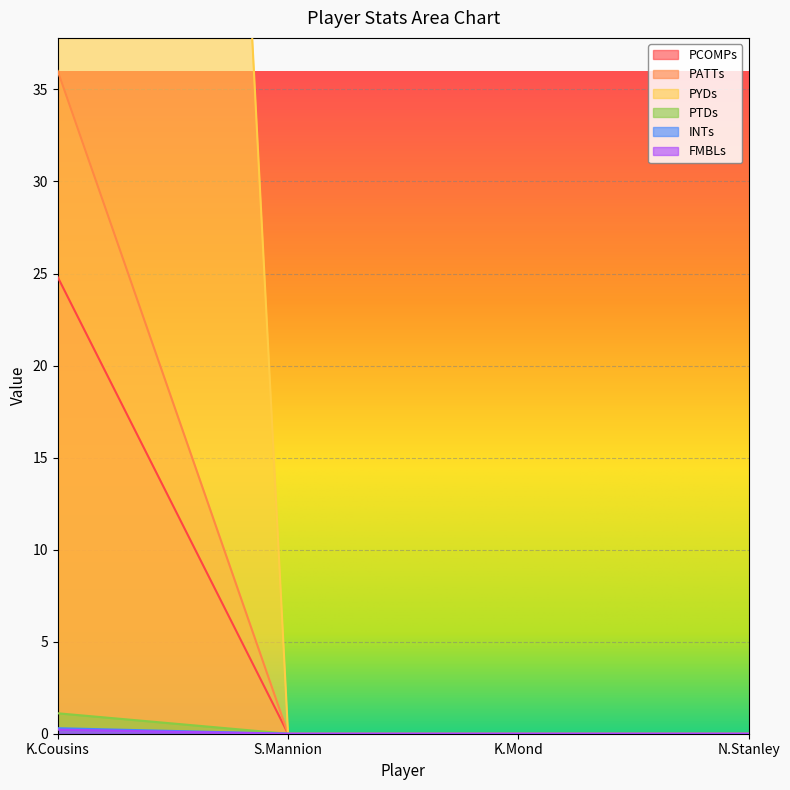

Is it true that FMBLs equals -0.1 at S.Mannion?

False